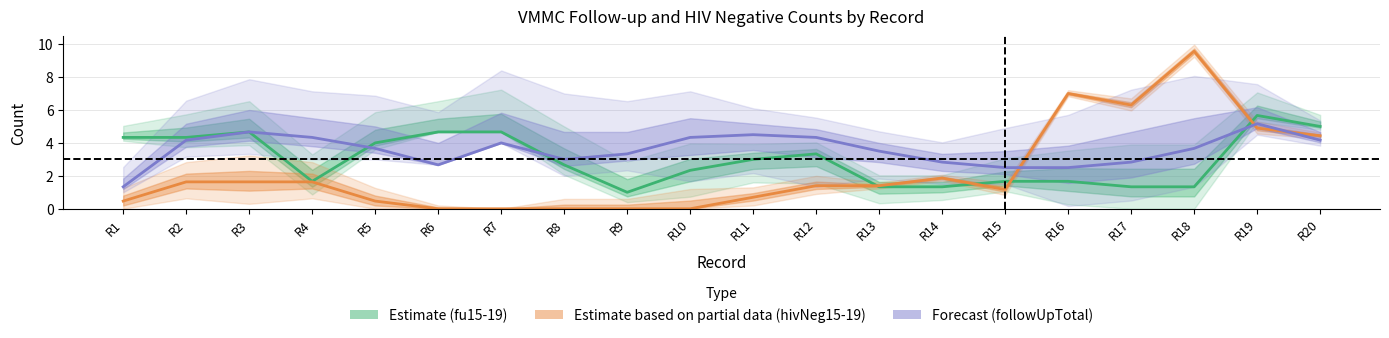

The Forecast (followUpTotal) series shows 3.0 at R8. True or false?

True